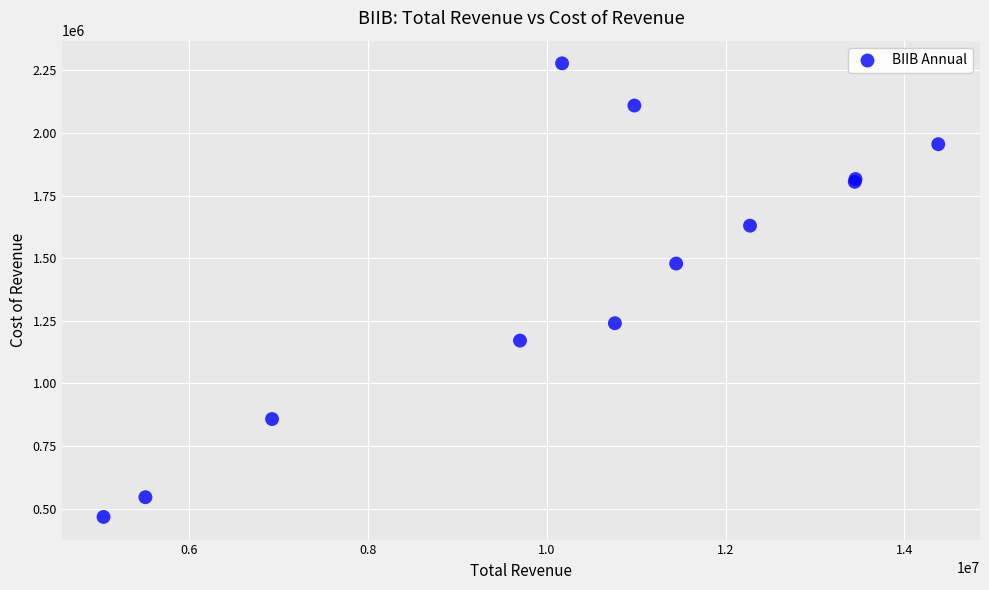

What Y value in the scatter plot is closest to 1372550?

1478700